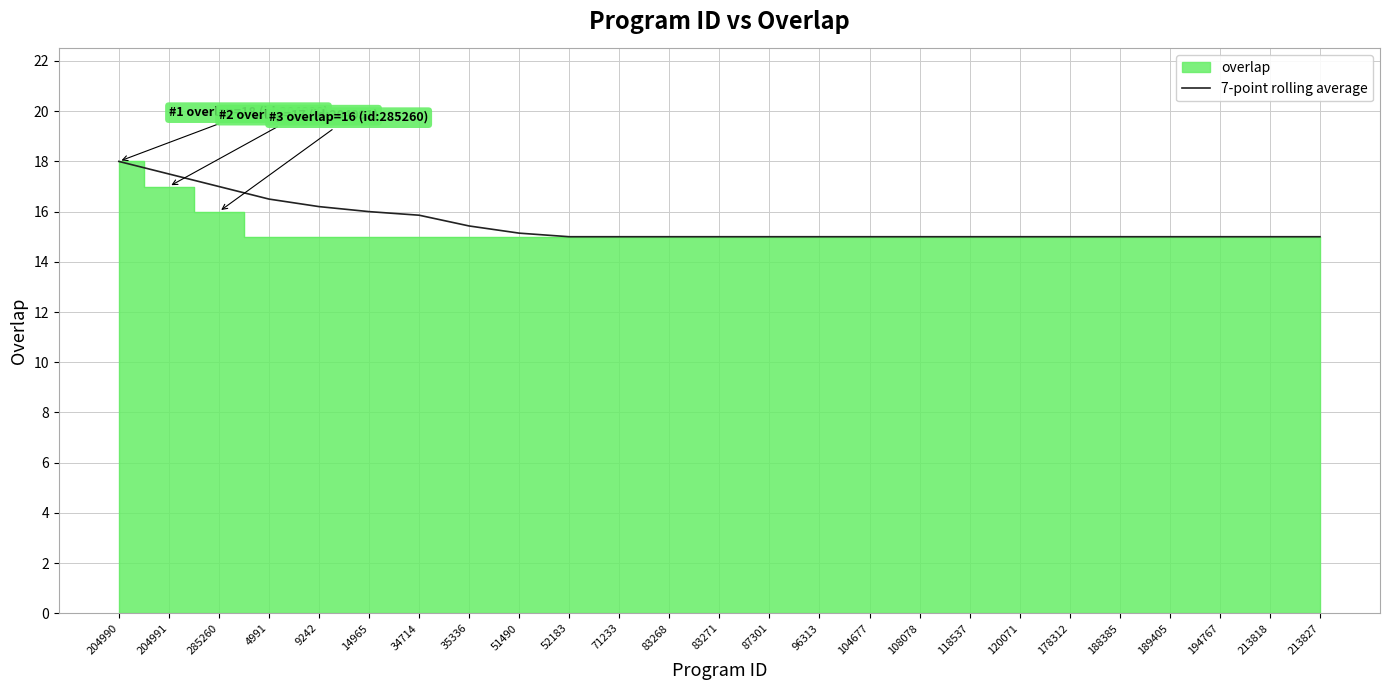

True or false: 7-point rolling average has a value of 18.0 at 204990.

True